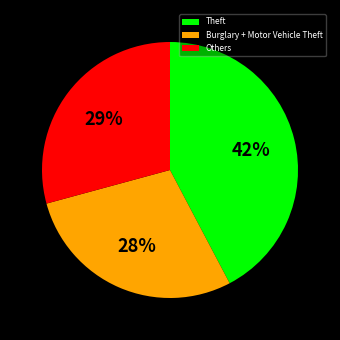

Rank the categories by value from lowest to highest.

Burglary + Motor Vehicle Theft, Others, Theft